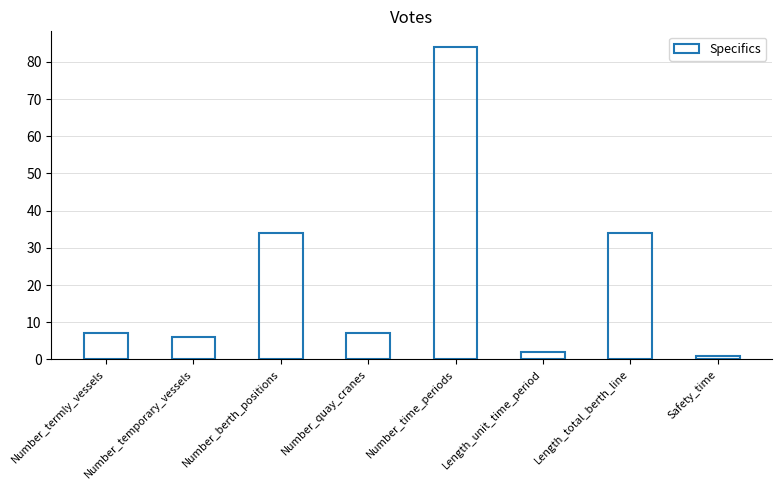

The value at Length_total_berth_line is 20. True or false?

False